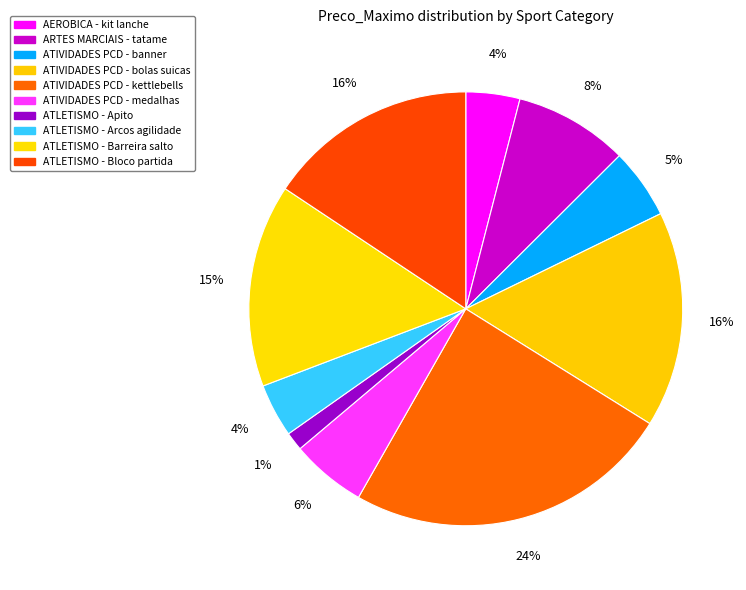

What is the change in value from ARTES MARCIAIS - tatame to ATLETISMO - Arcos agilidade?

-111